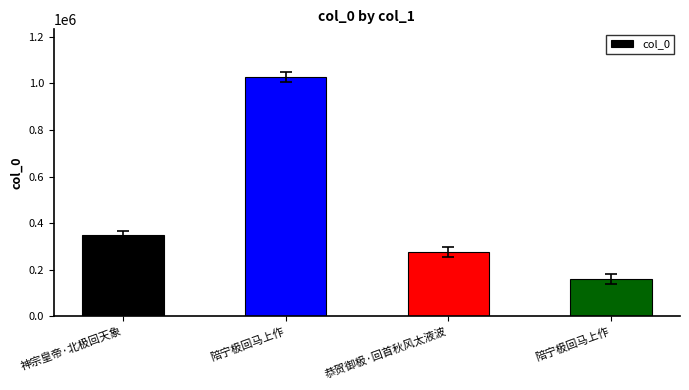

Between 陪宁极回马上作 and 神宗皇帝·北极回天象, which is larger?

陪宁极回马上作